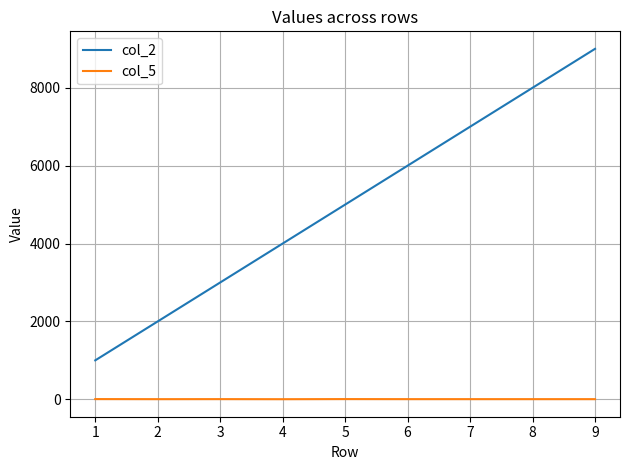

Which category has the highest value across all series?

9